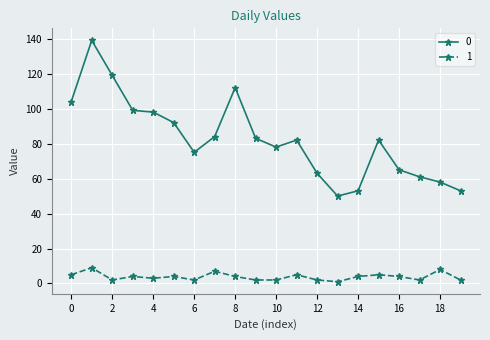

What is the maximum value shown in the chart?

139